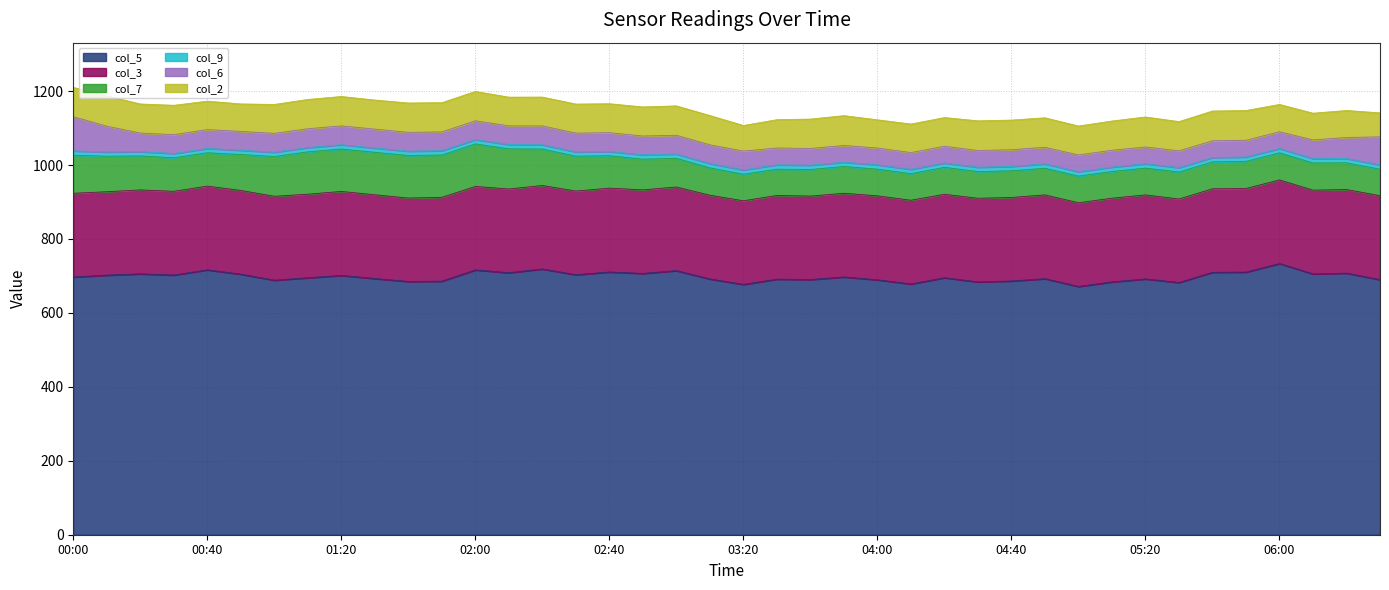

How many distinct data groups are displayed?

6